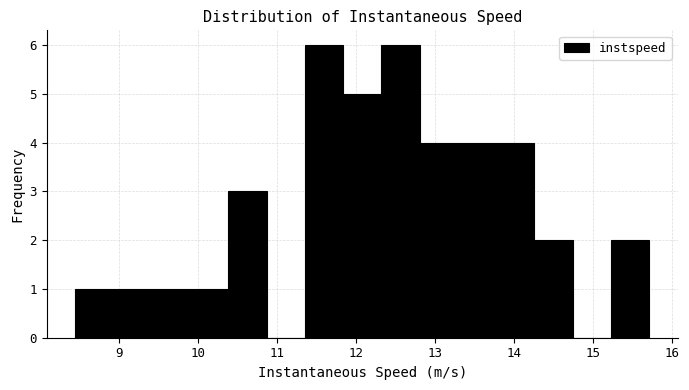

How tall is the bar that spans 9.4 to 9.9 on the x-axis? Neither the bar edges nor the heights are printed on the chart, so give them approximately, as read against the axes.

1